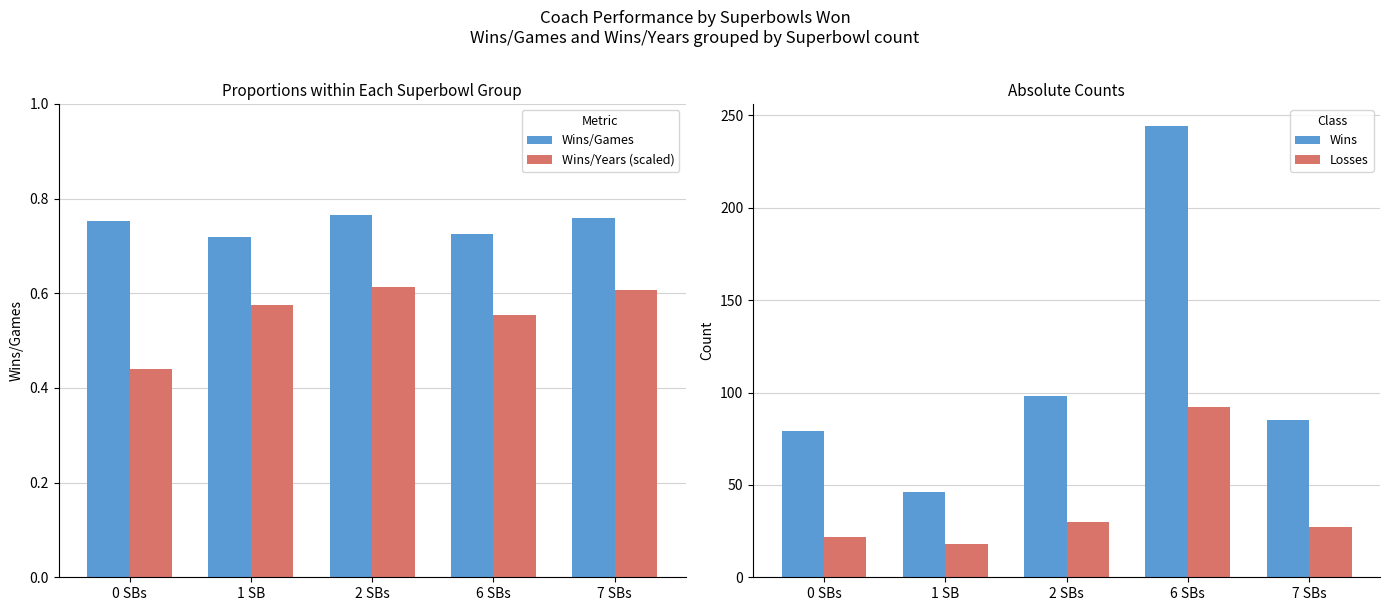

Which series has the widest spread of values?

Wins